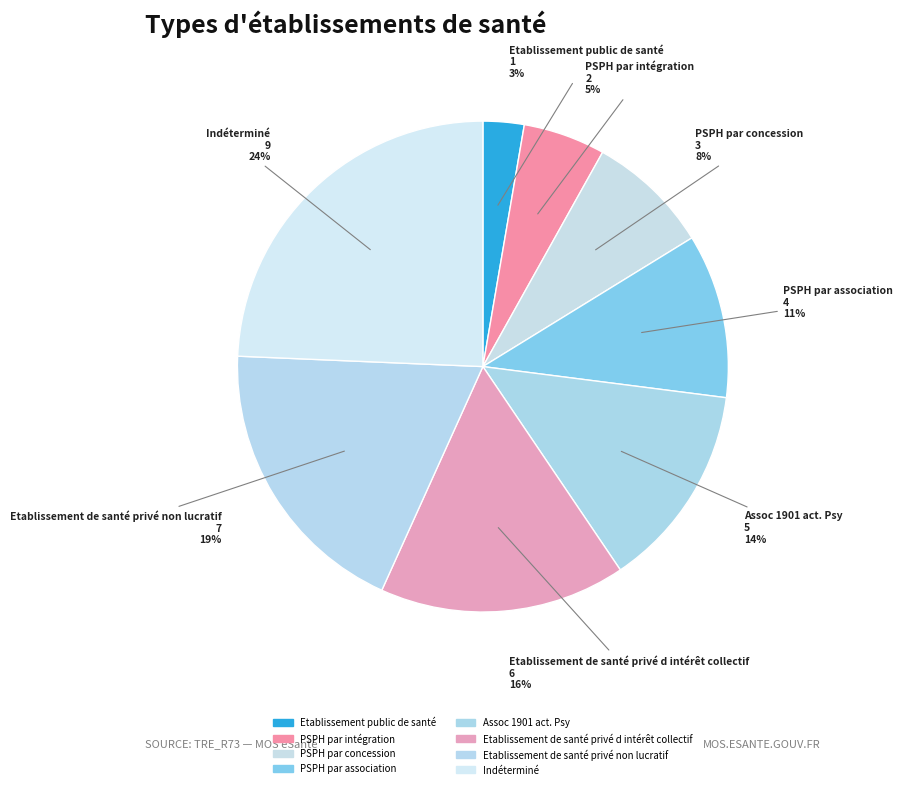

Between Assoc 1901 act. Psy and Indéterminé, which is larger?

Indéterminé